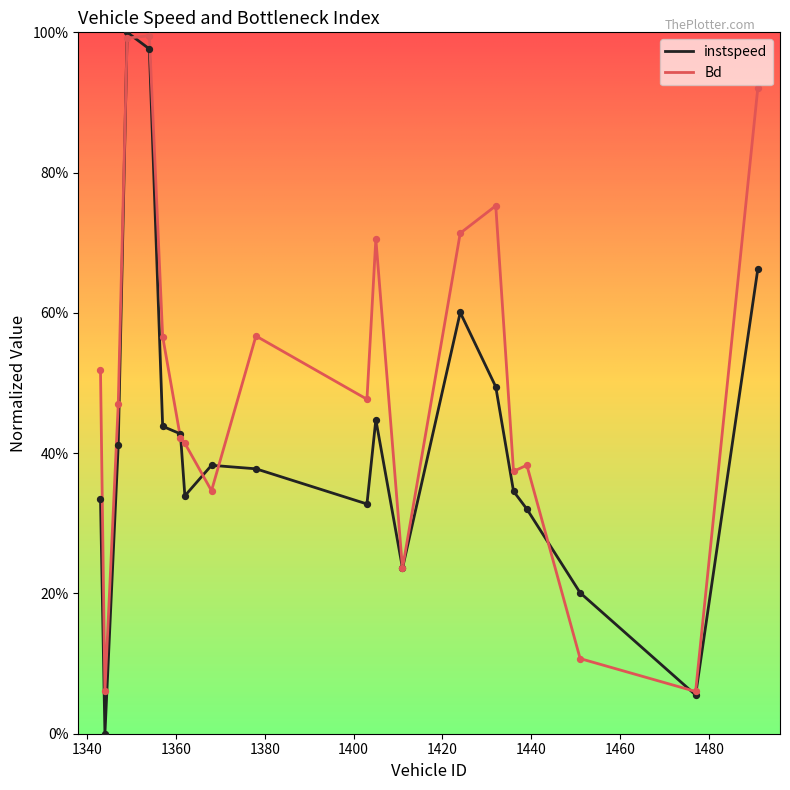

Does the chart have visible grid lines?

No